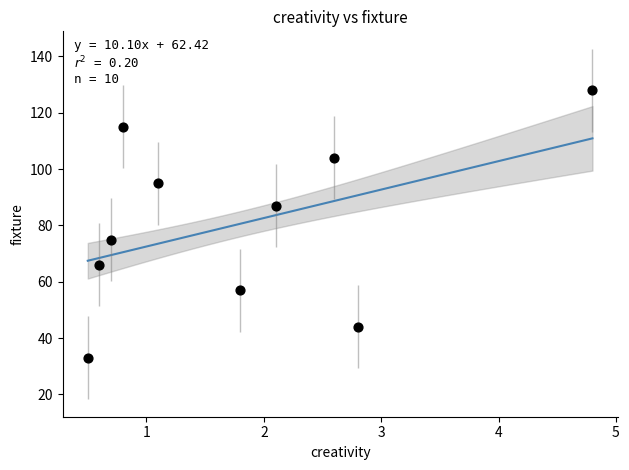

What is the average Y value?

80